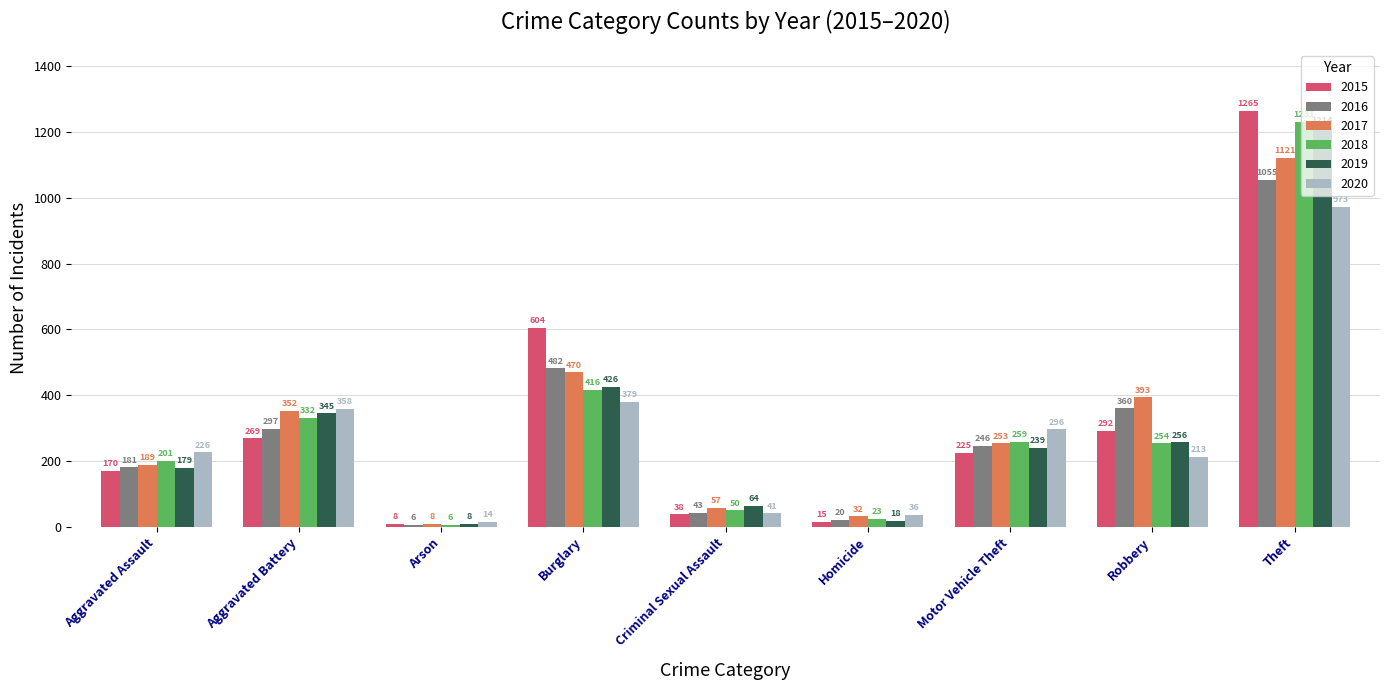

What is the label of the 2nd bar from the right?

Robbery